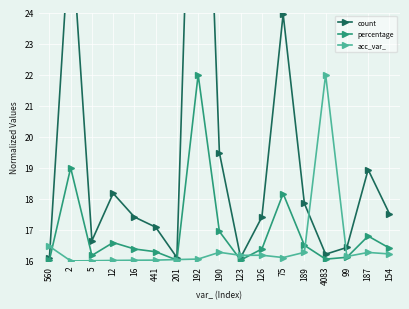

At which category is the sum across all series the highest?

192